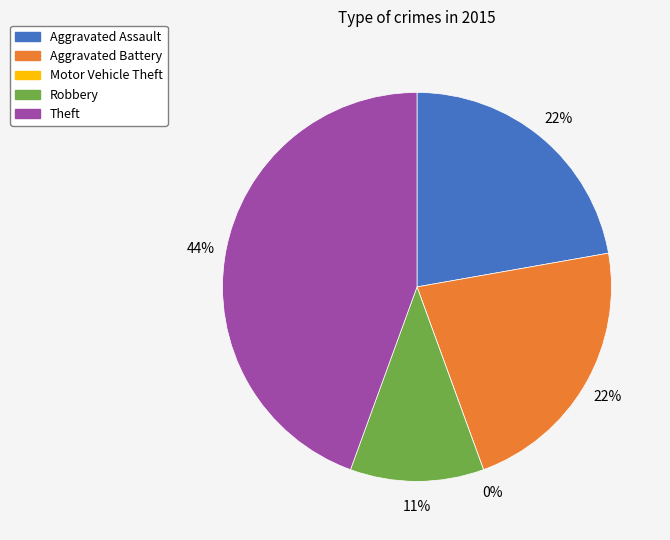

Is Motor Vehicle Theft the majority of the pie?

No